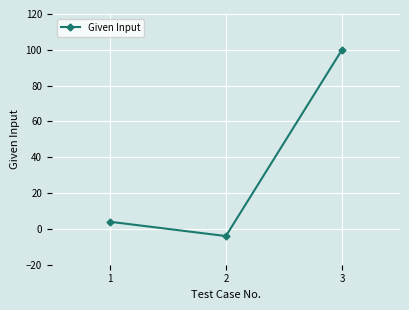

How many values are below 4?

1